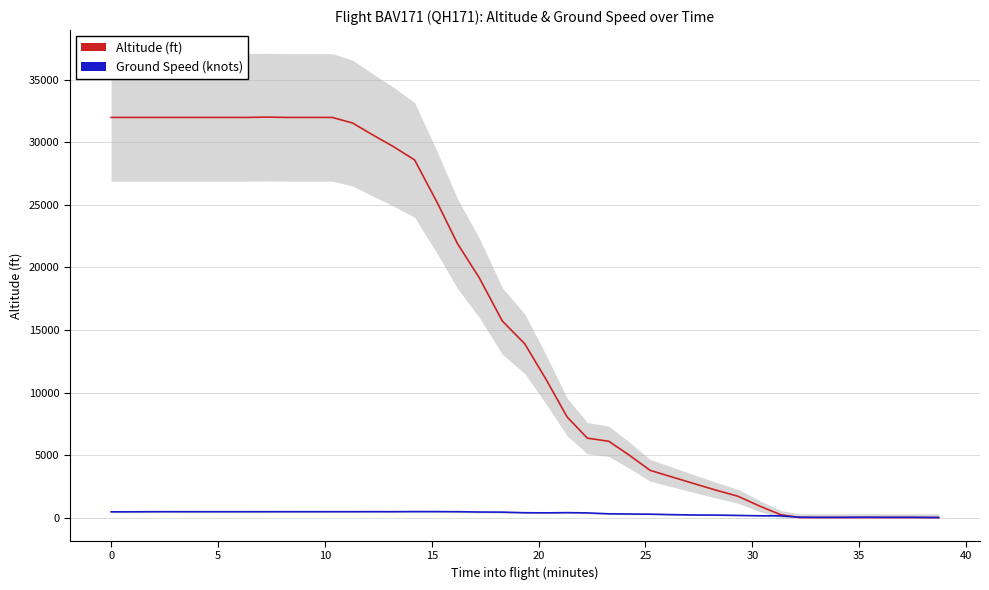

True or false: altitude has more than 0 interior local peaks.

True